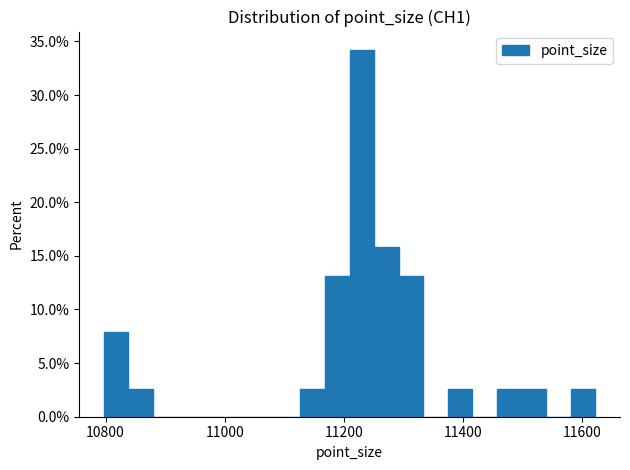

Read against the x-axis, roughly where is the centre of the tallest bar?

11240